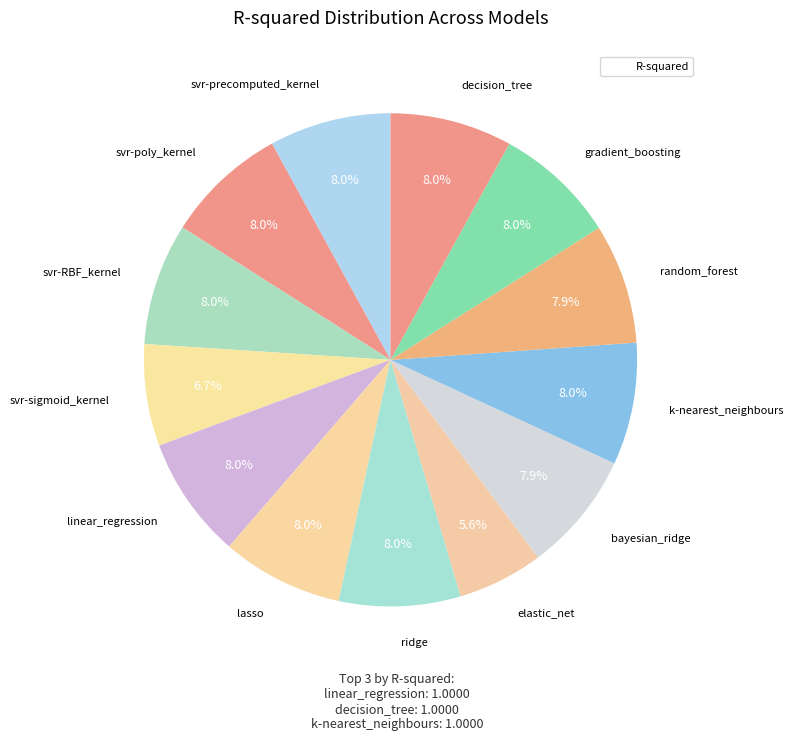

How many segments does this pie chart have?

13